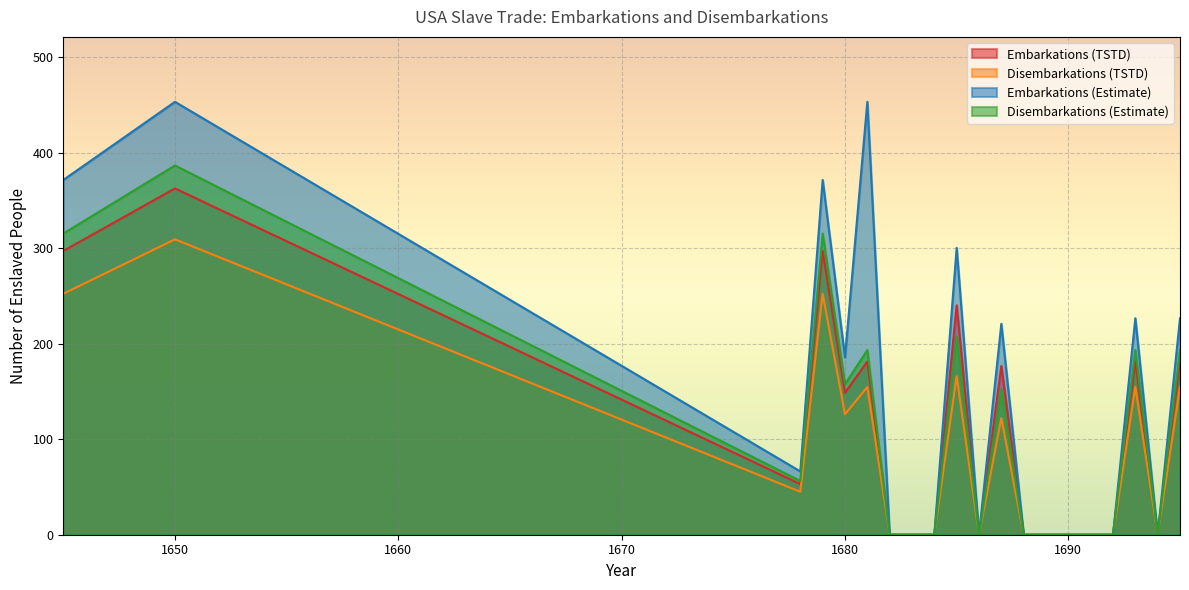

What is the maximum value for Disembarkations (Estimate)?

386.5